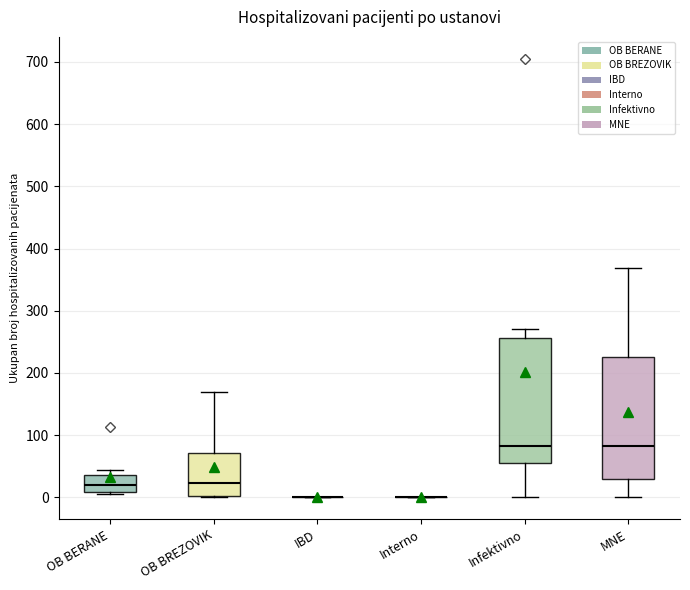

Where does the lower whisker of the box for Infektivno end on the y-axis? The values are not printed on the chart, so give them approximately, as read against the axis.

0